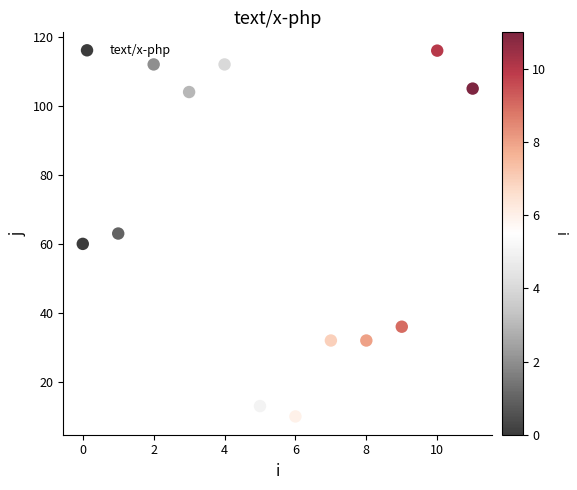

What is the average Y value?

66